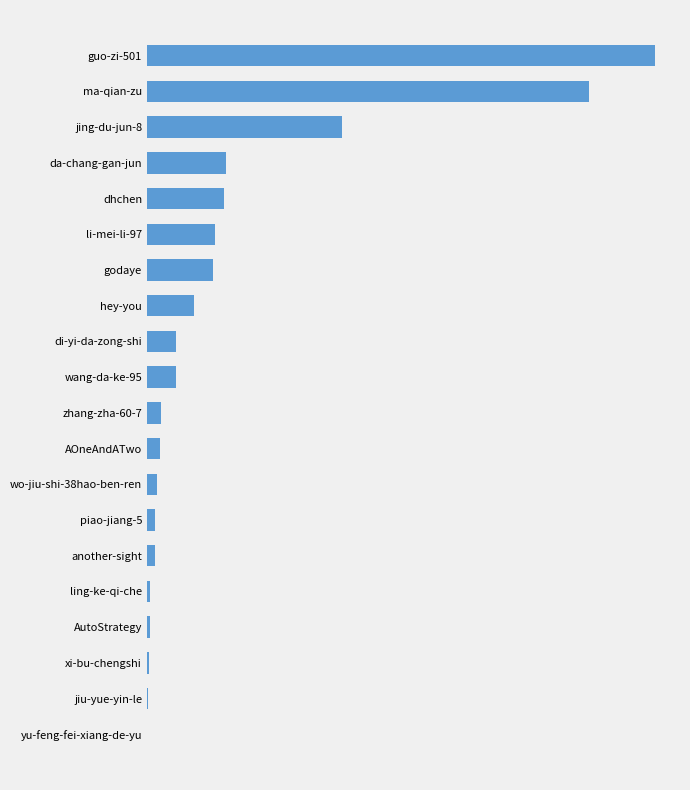

What is the maximum value shown in the chart?

523994